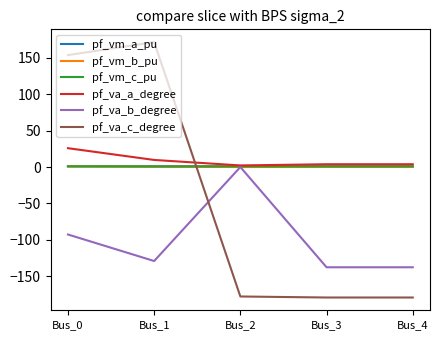

What is the difference between the maximum and minimum values in the pf_va_c_degree series?

350.8